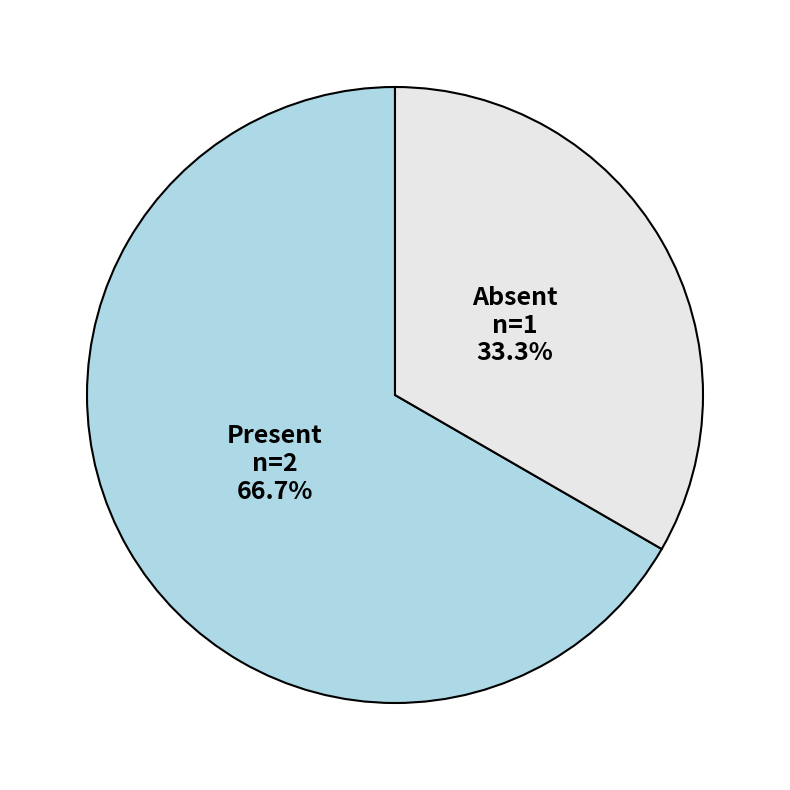

Count the number of slices in the pie.

2